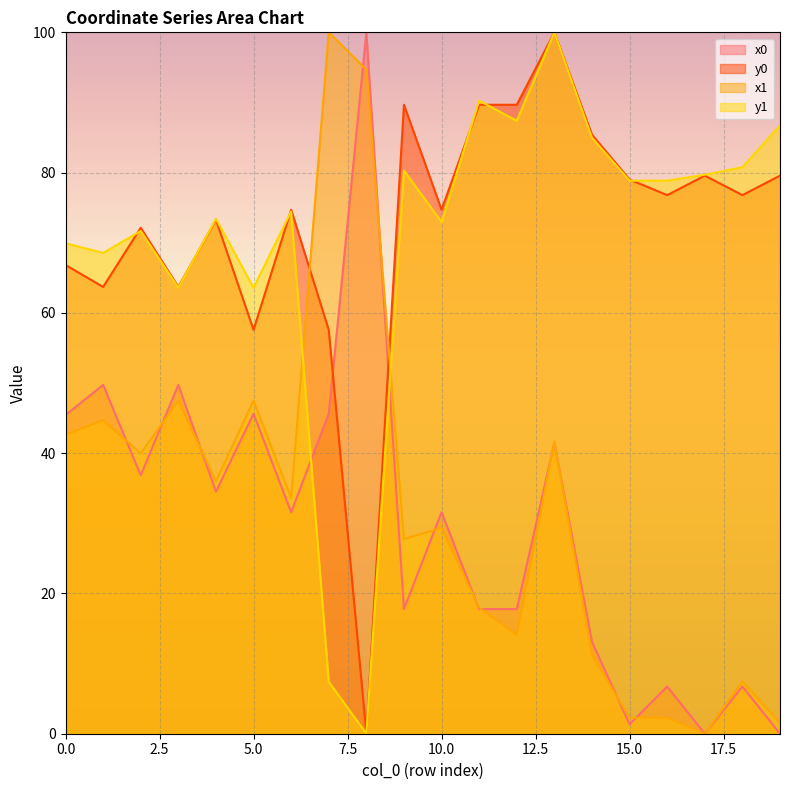

Where does the y0 series first go above 76?

9